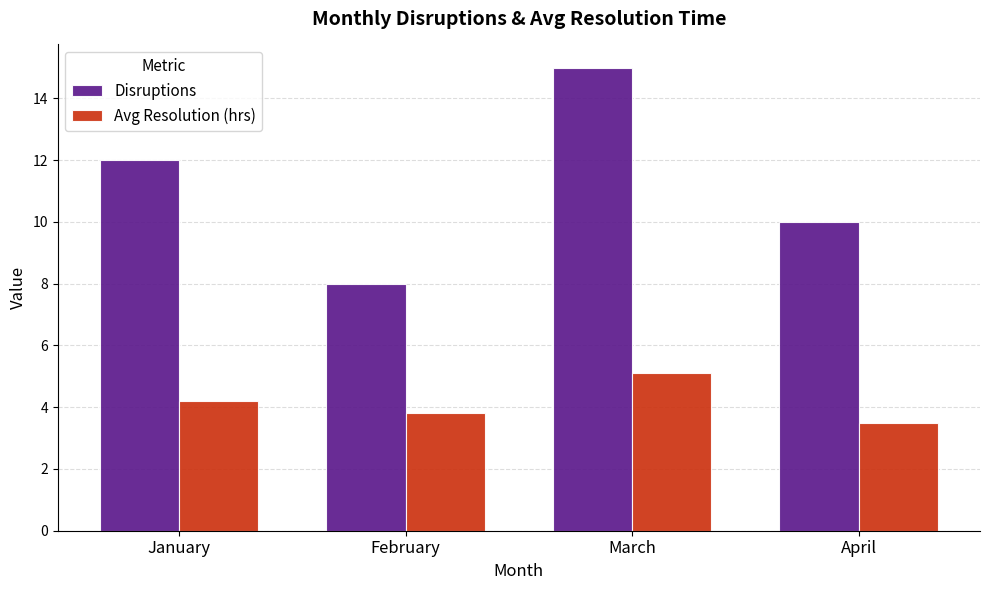

What is the maximum value for Avg Resolution (hrs)?

5.1